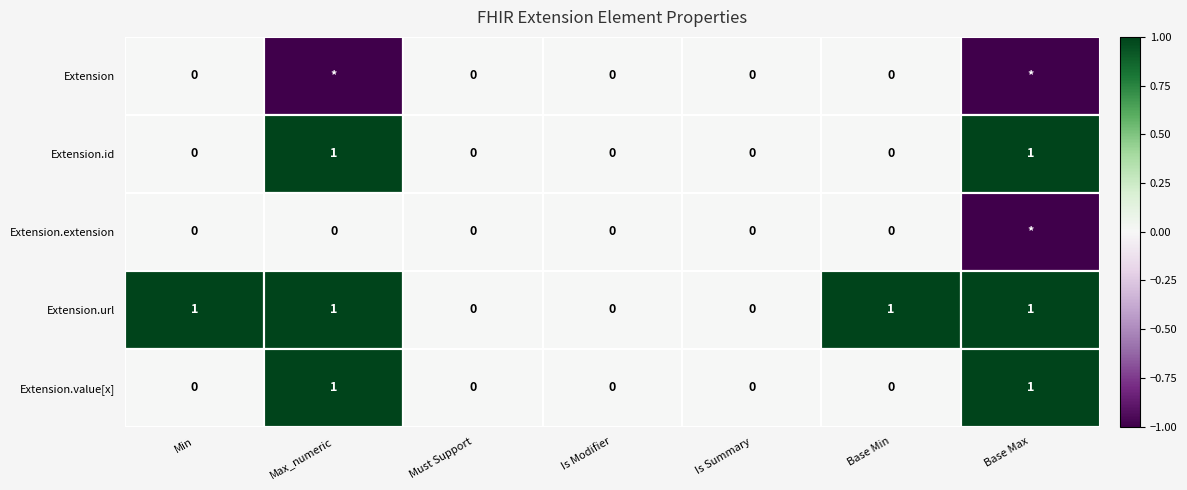

How many Extension values are between -1 and 0?

7